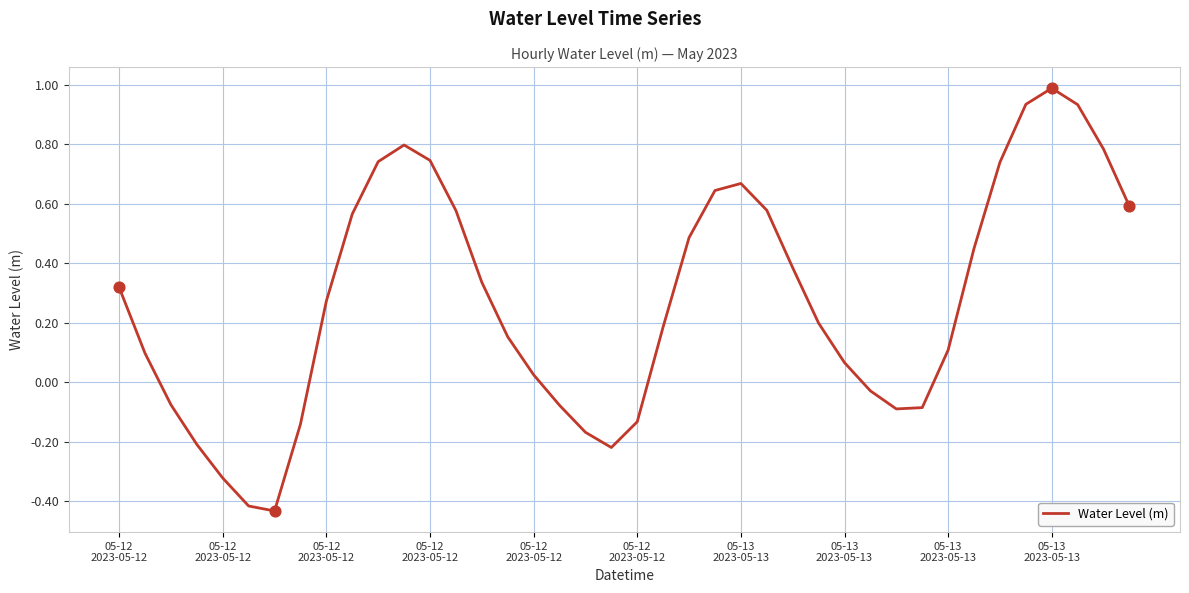

What is the greatest value displayed?

1.0